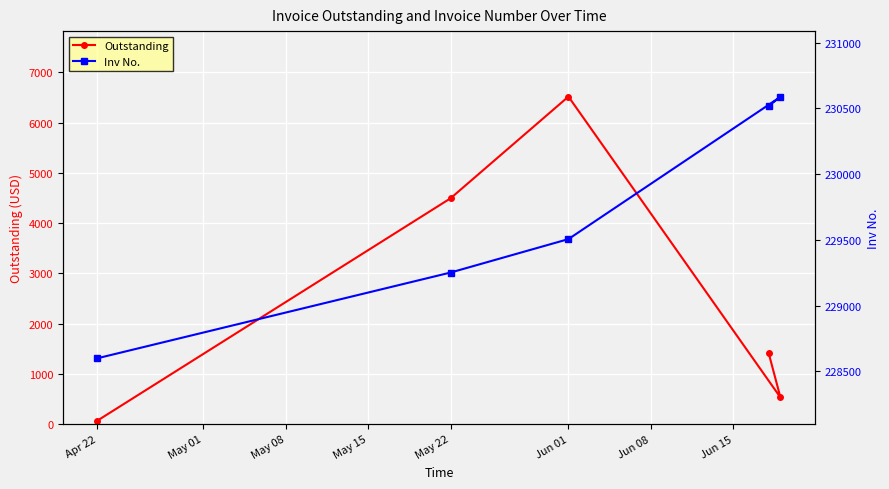

The value of Inv No. at Apr 22 is 395479.0. True or false?

False